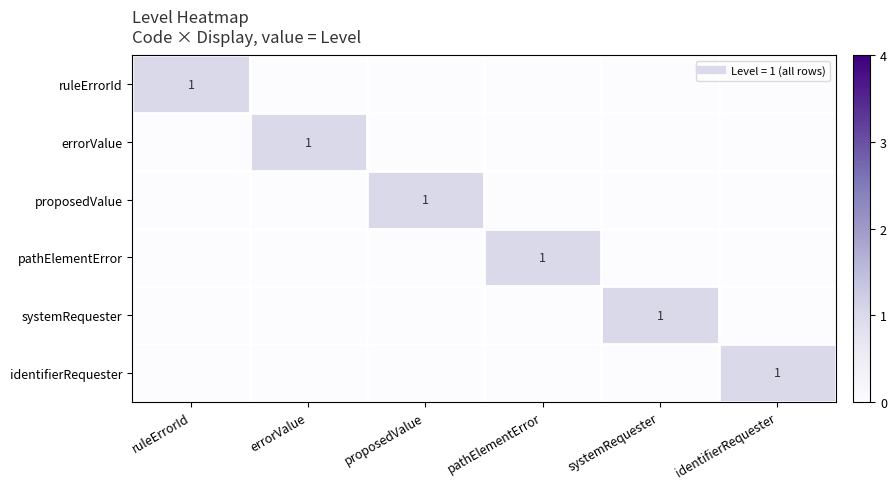

What is the sum of all errorValue values?

1